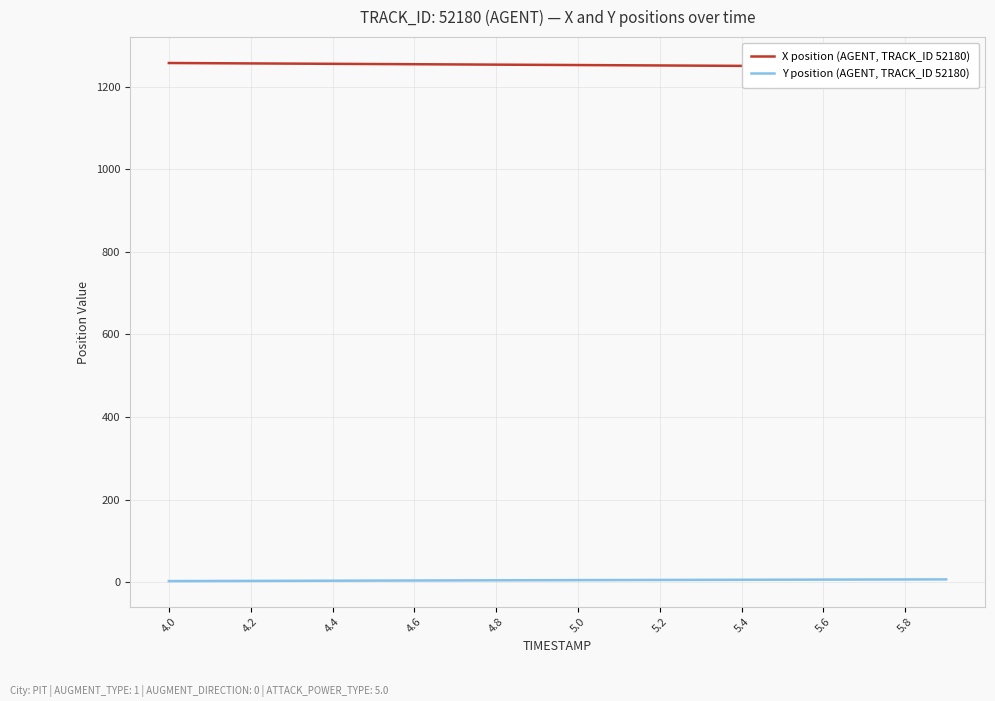

How many values in the X position (AGENT, TRACK_ID 52180) series are below 1253?

10